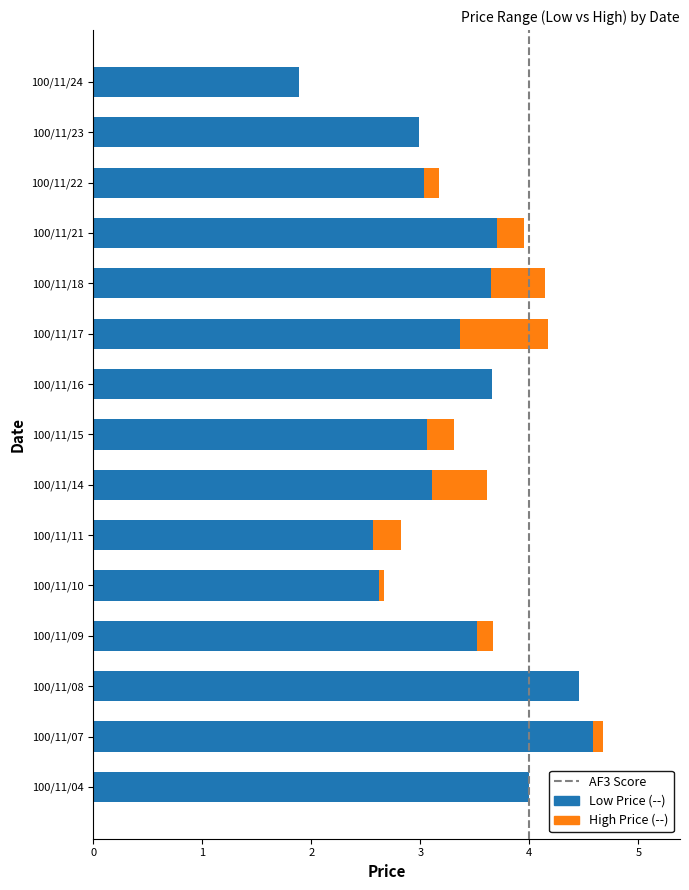

Count the number of data series in this chart.

2